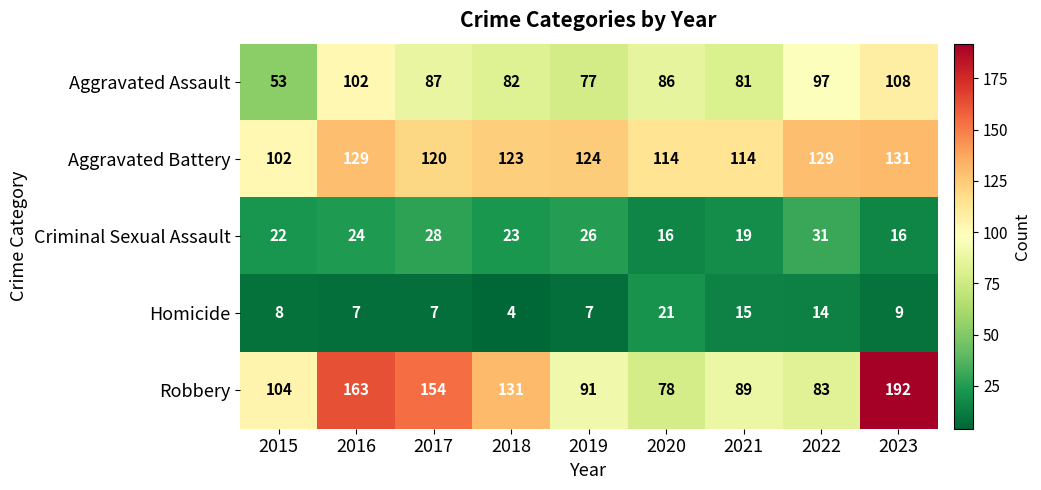

Count the Criminal Sexual Assault values in the range 19 to 26.

5